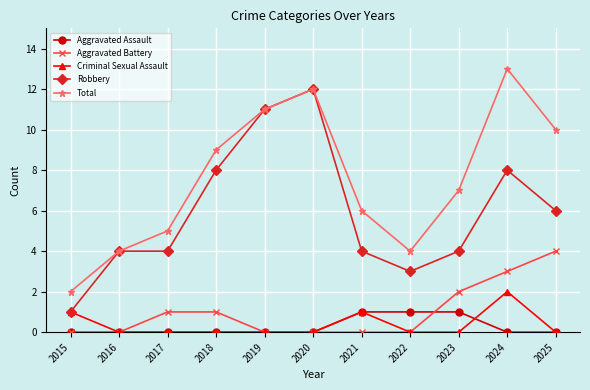

True or false: Aggravated Assault and Robbery intersect in this chart.

False